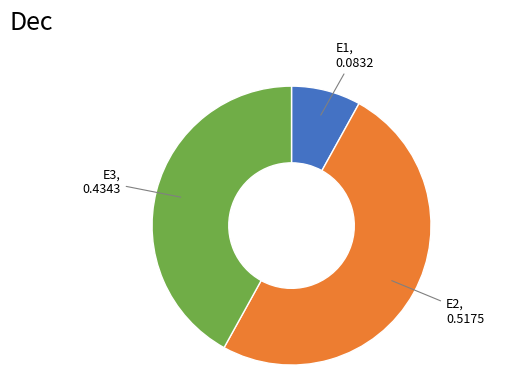

Rank the categories by value from highest to lowest.

E2, E3, E1